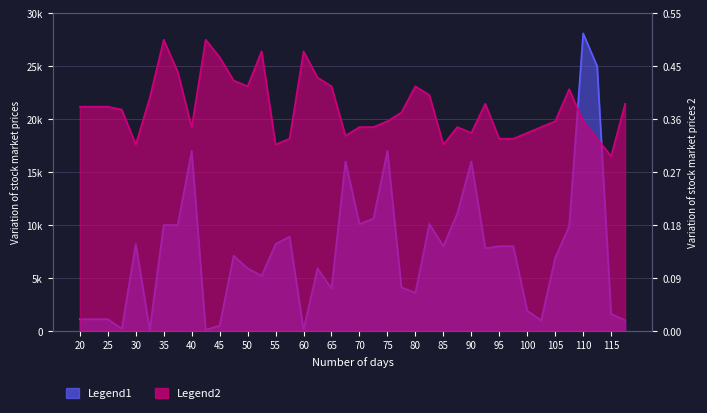

What is the sum of all vol values?

300500